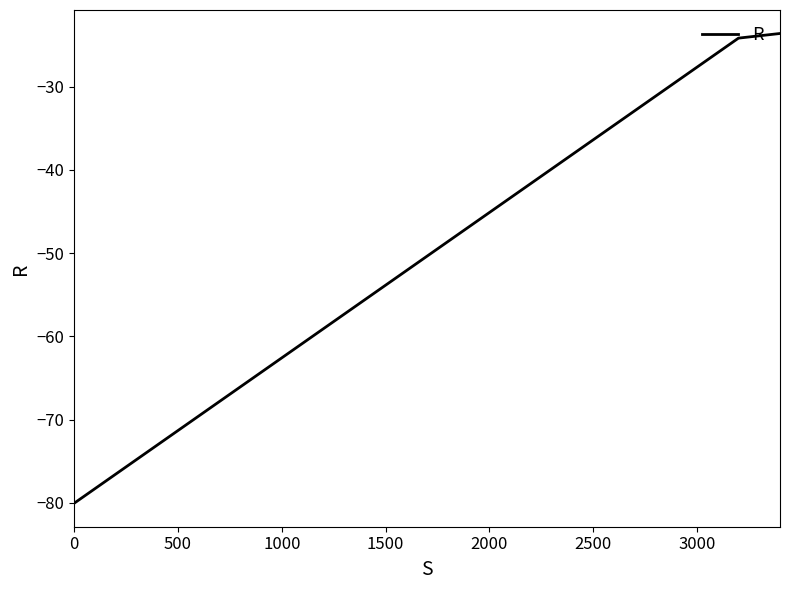

What is the greatest value displayed?

-23.6